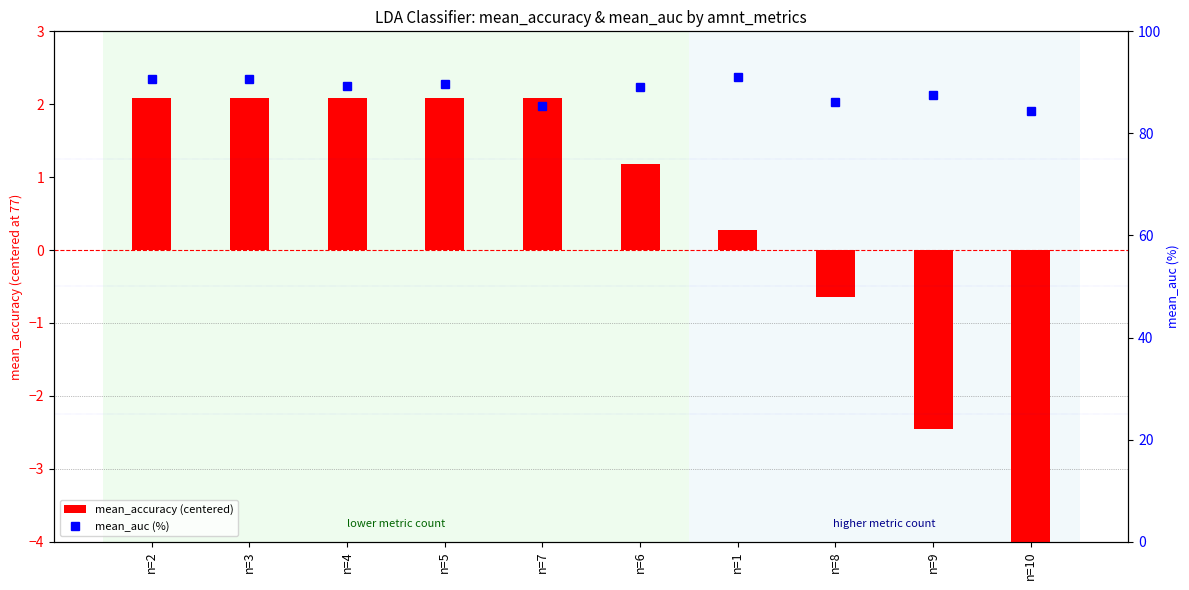

At how many categories does at least one series exceed 14?

10